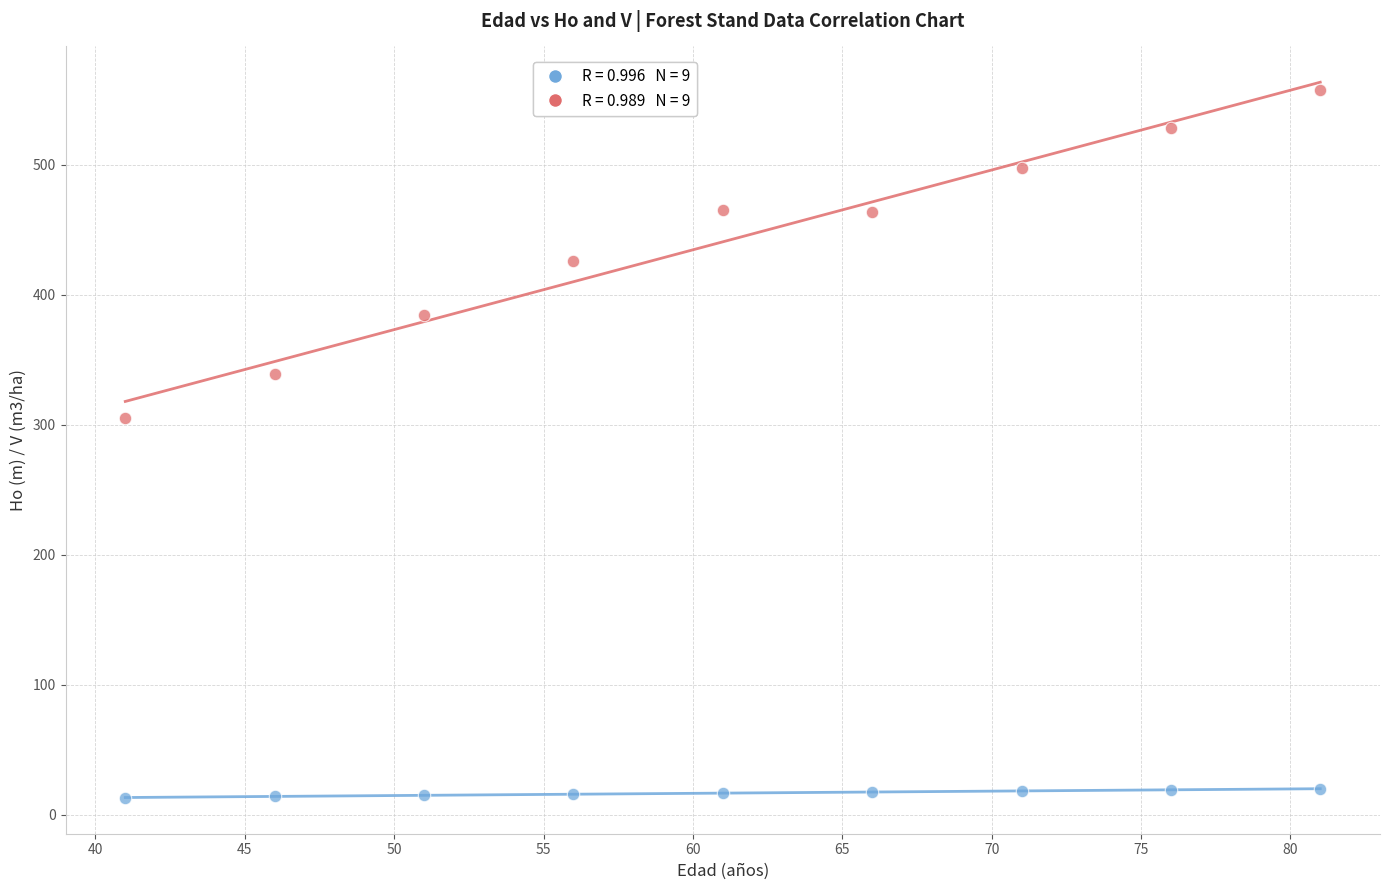

Across all data points, what is the range of Y values (max minus min)?

544.1